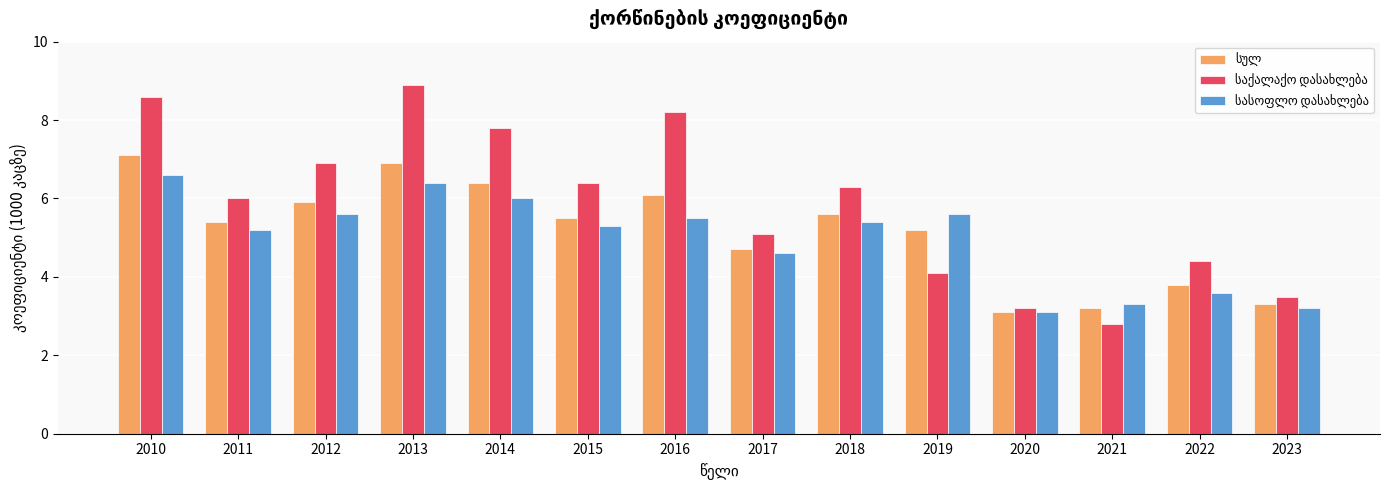

Which label corresponds to the largest value in the chart?

2013